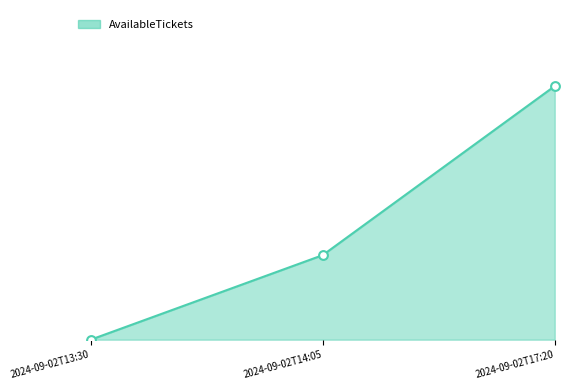

Which has a higher value, 2024-09-02T17:20 or 2024-09-02T14:05?

2024-09-02T17:20